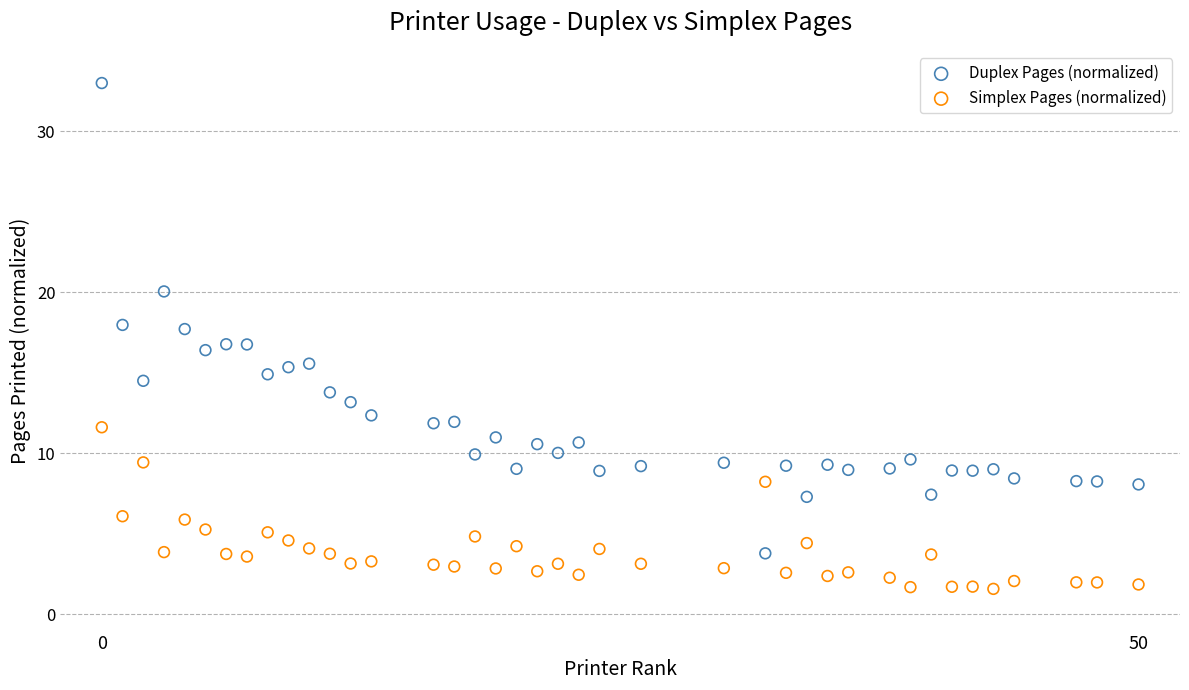

Which series reaches the minimum Y coordinate?

Simplex Pages (normalized)